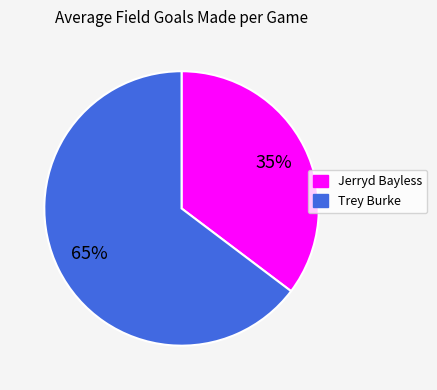

To the nearest percent, what portion does Trey Burke represent?

65%